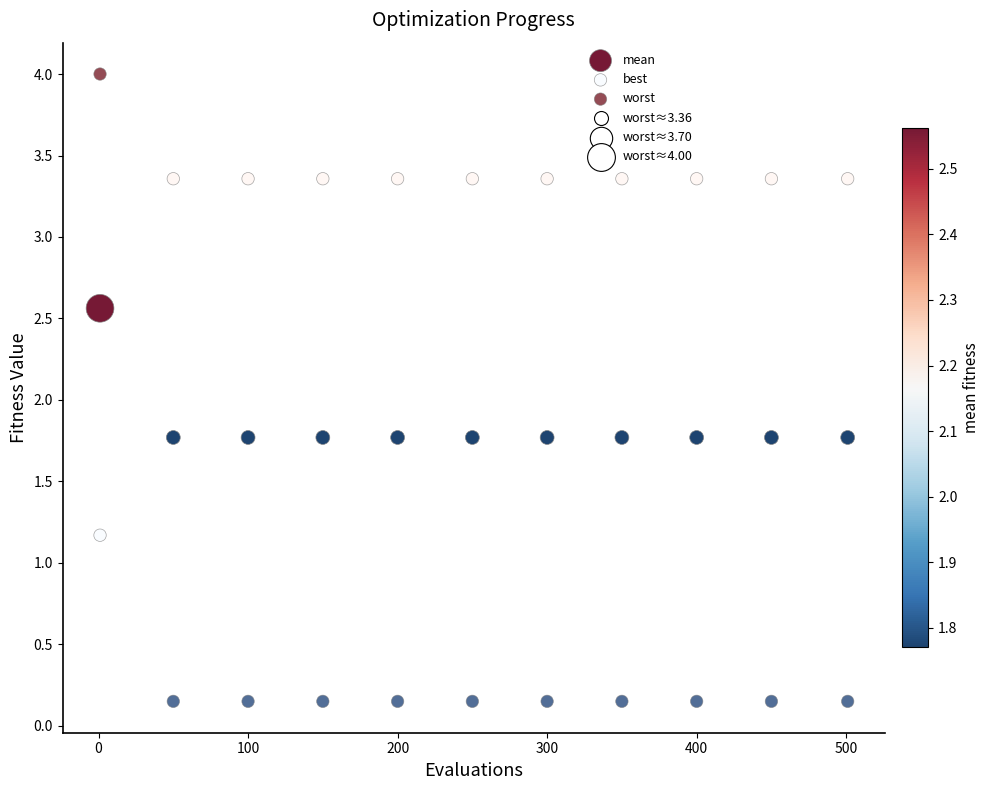

Across all data points, what is the range of Y values (max minus min)?

3.8